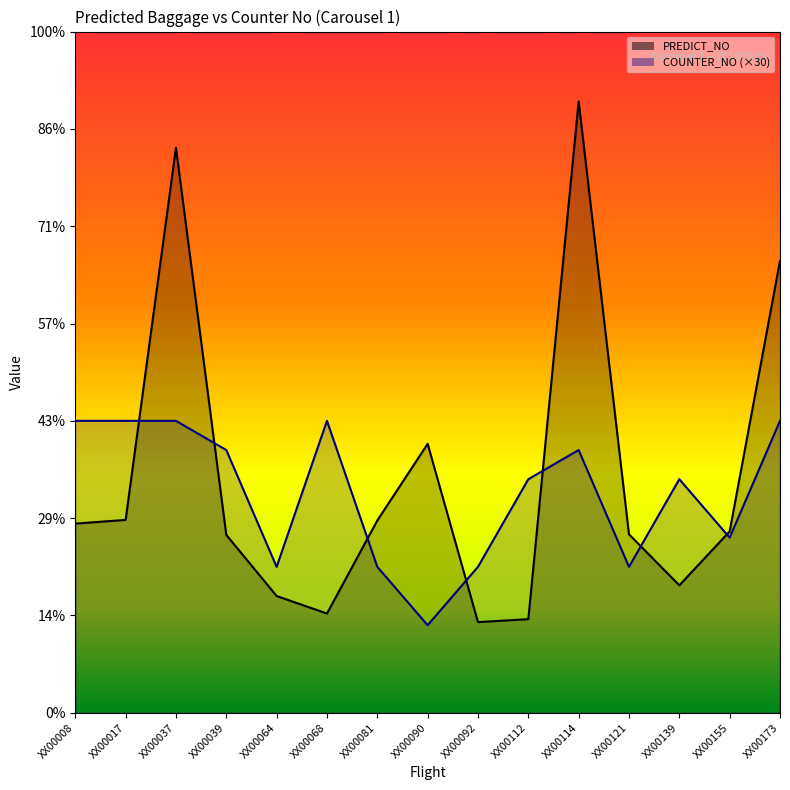

How many interior local peaks does the COUNTER_NO series have?

3